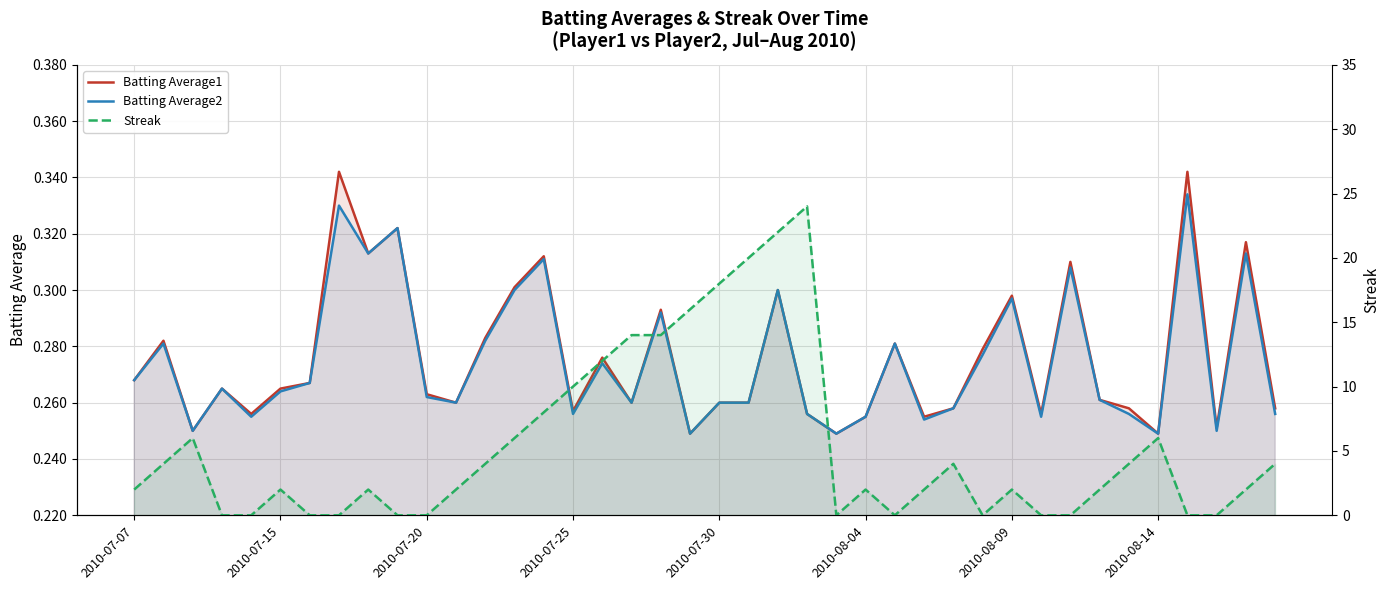

How many lines are shown in the chart?

3